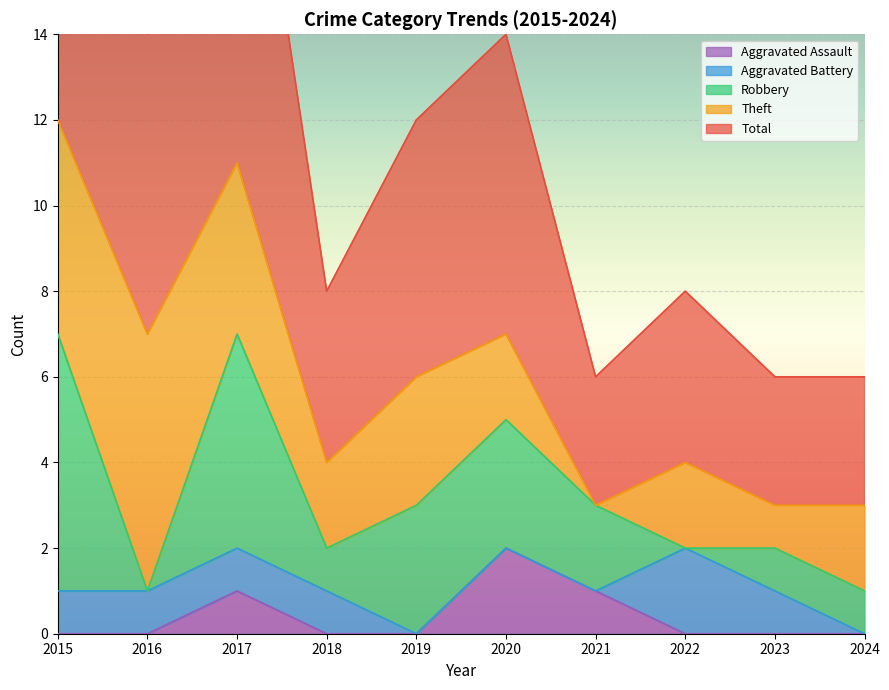

List the labels in order of Theft value, smallest first.

2021, 2023, 2018, 2020, 2022, 2024, 2019, 2017, 2015, 2016